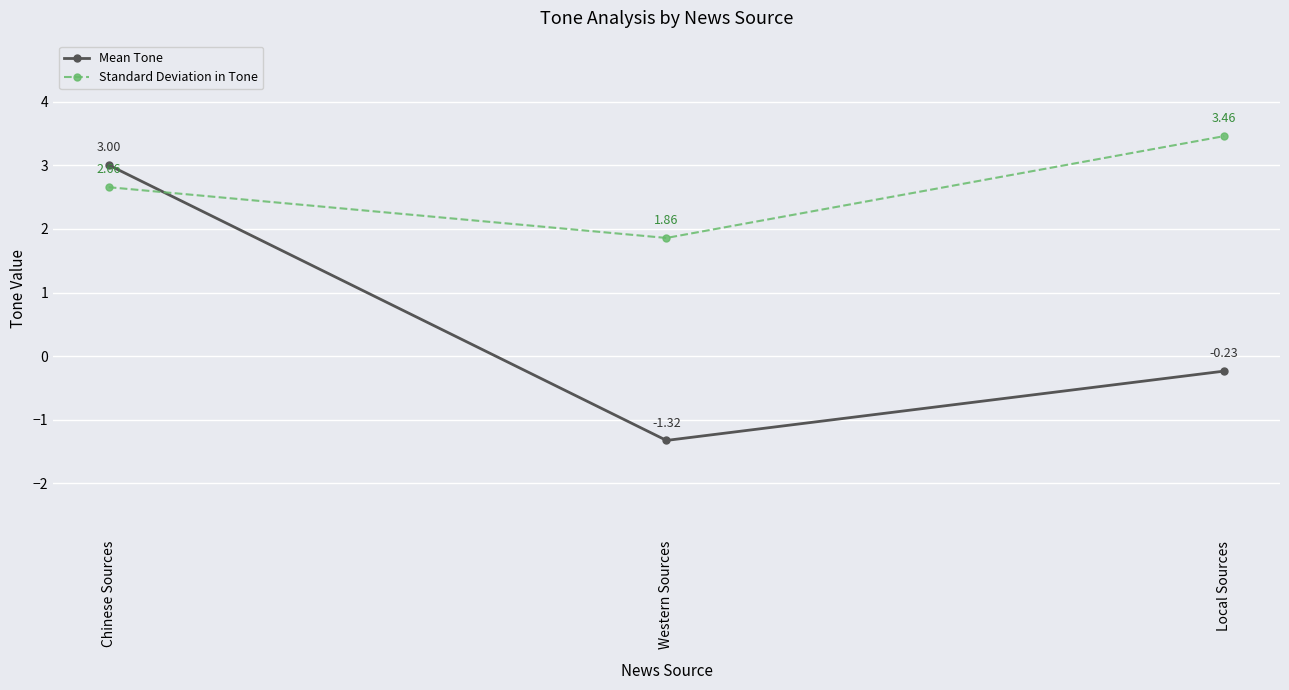

At which label does Standard Deviation in Tone reach its peak?

Local Sources